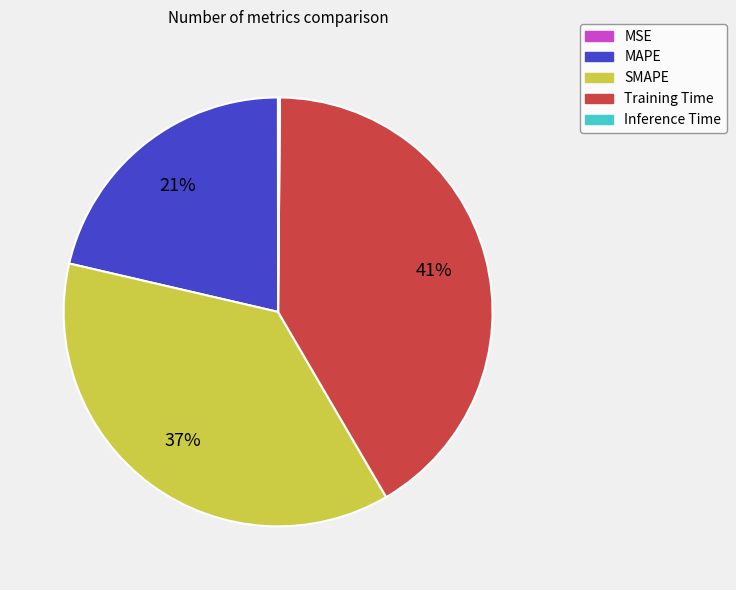

Which category has the biggest portion of the pie?

Training Time